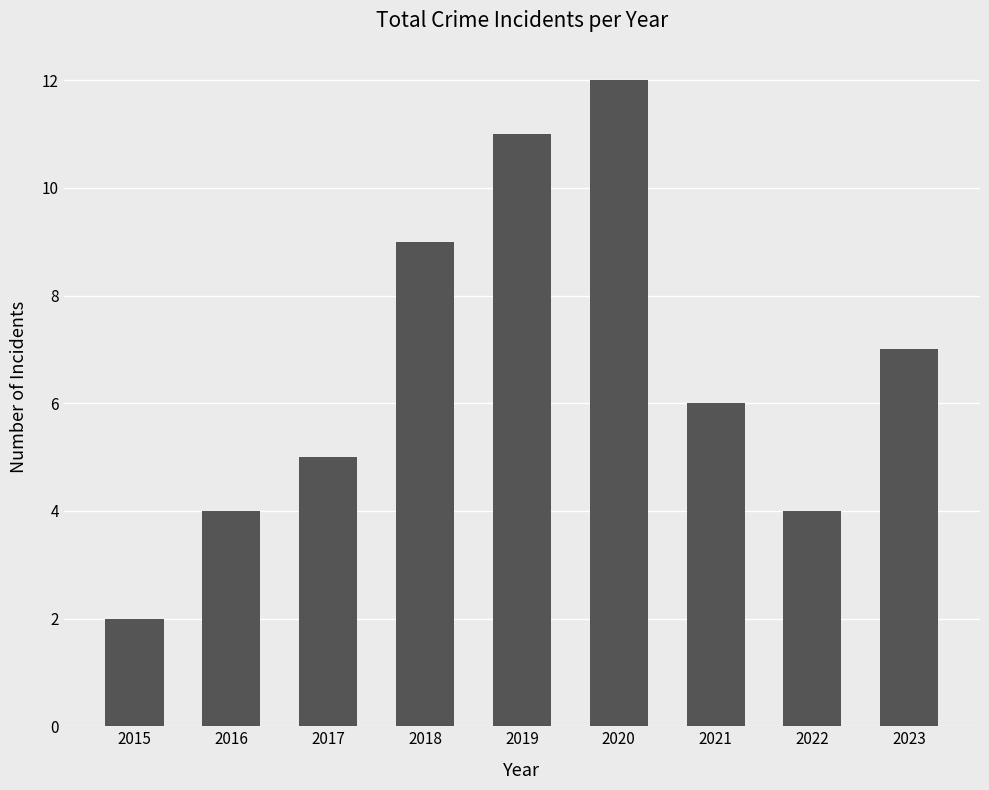

Which category has the lowest value across all series?

2015